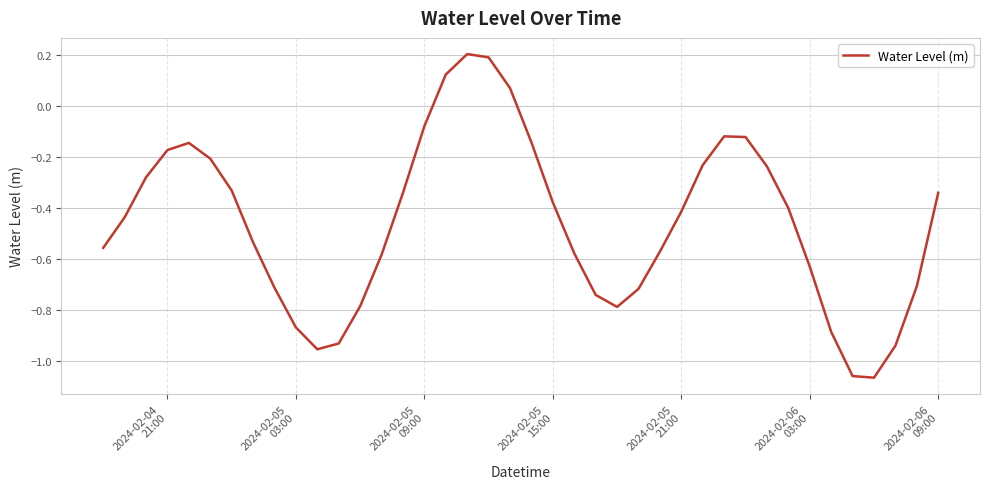

How many interior local peaks (higher than both neighbors) does the data have?

3